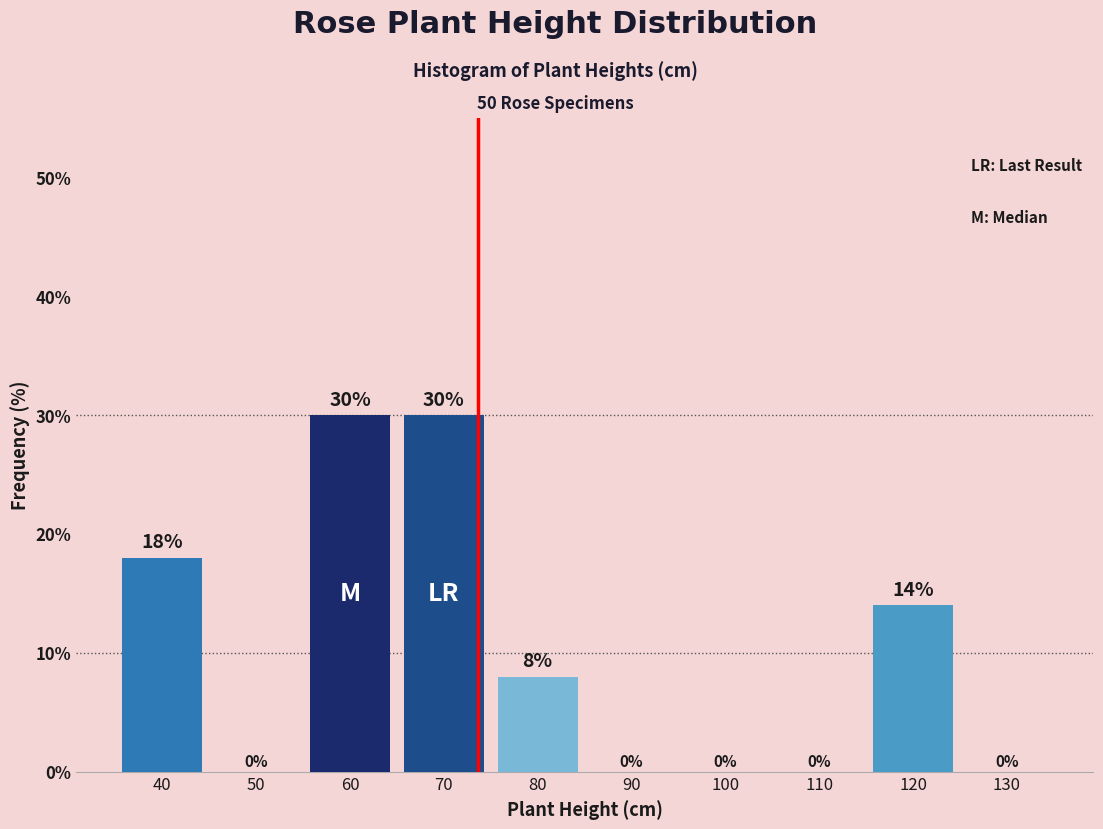

Reading left to right, what are all the values shown in this chart?

40=18.0	50=0.0	60=30.0	70=30.0	80=8.0	90=0.0	100=0.0	110=0.0	120=14.0	130=0.0